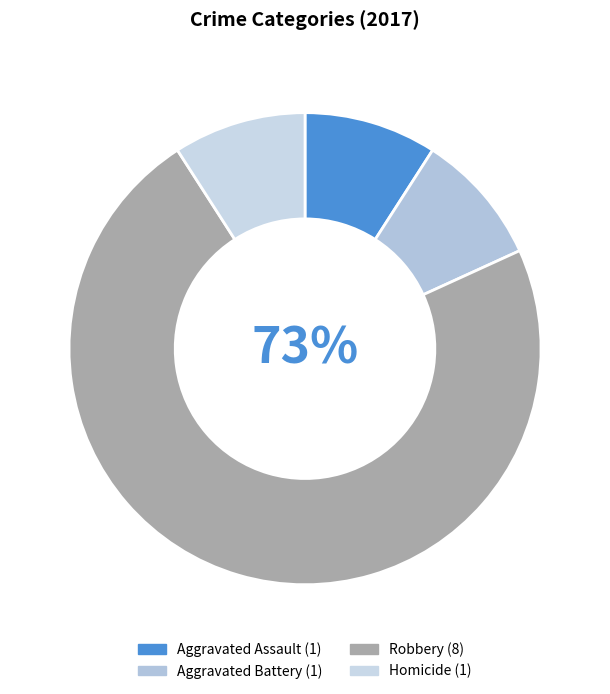

To the nearest percent, what portion does Aggravated Assault represent?

9%